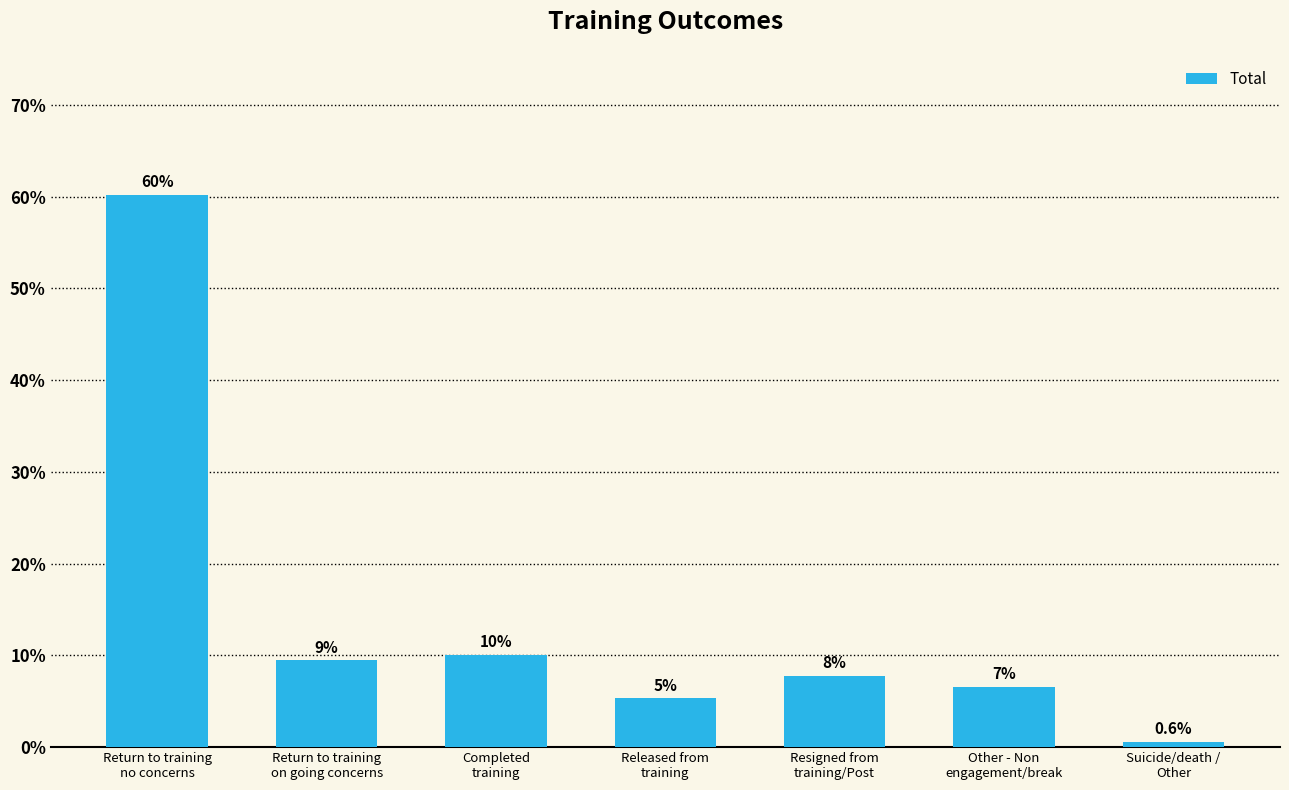

What is the difference between the maximum and second lowest values?

54.9